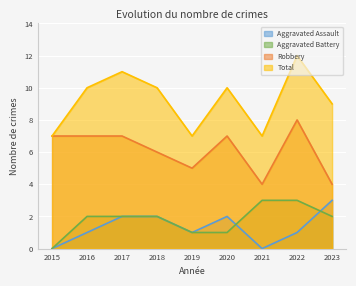

What is the difference between the maximum and minimum values in the Aggravated Assault series?

3